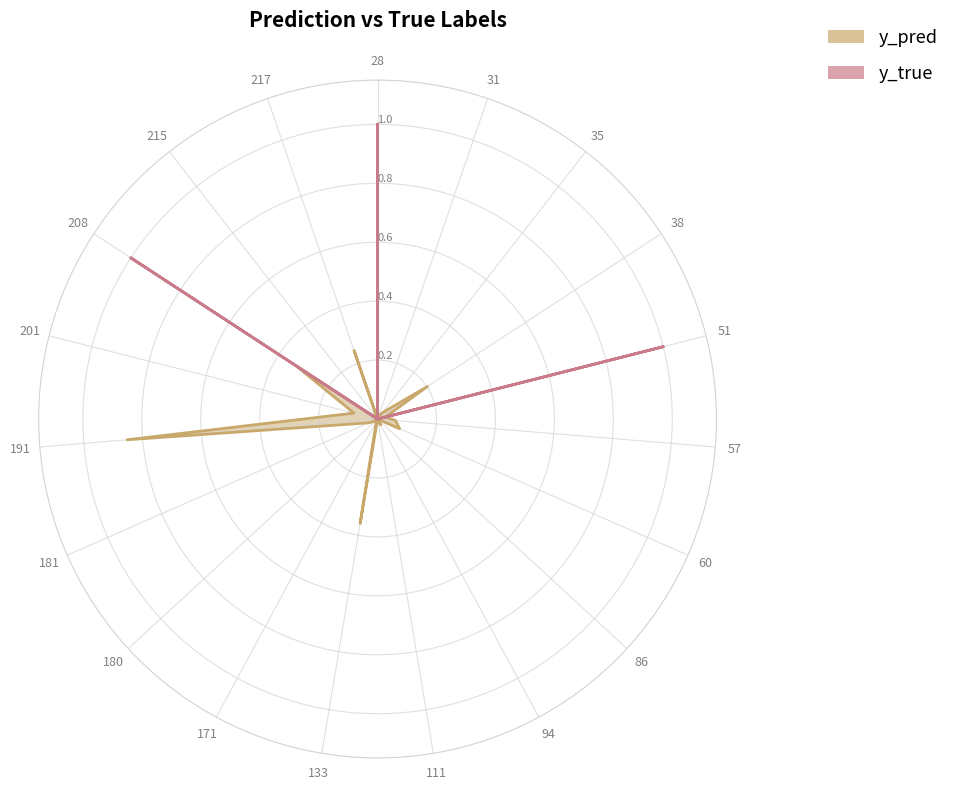

What is the difference between the maximum and minimum values in the y_true series?

1.0